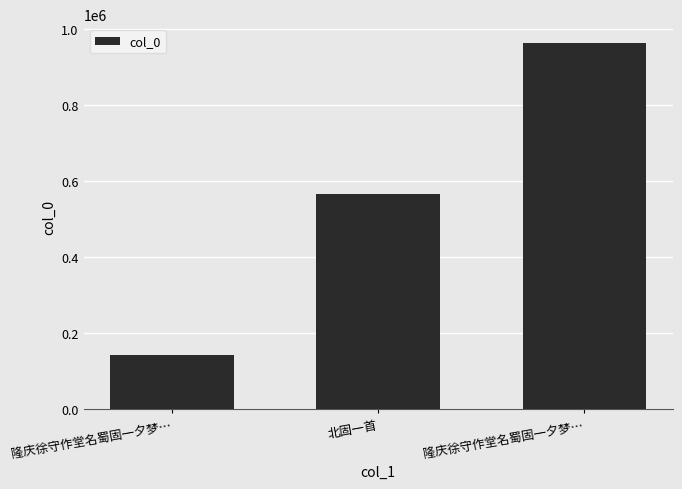

Count the number of data series in this chart.

1